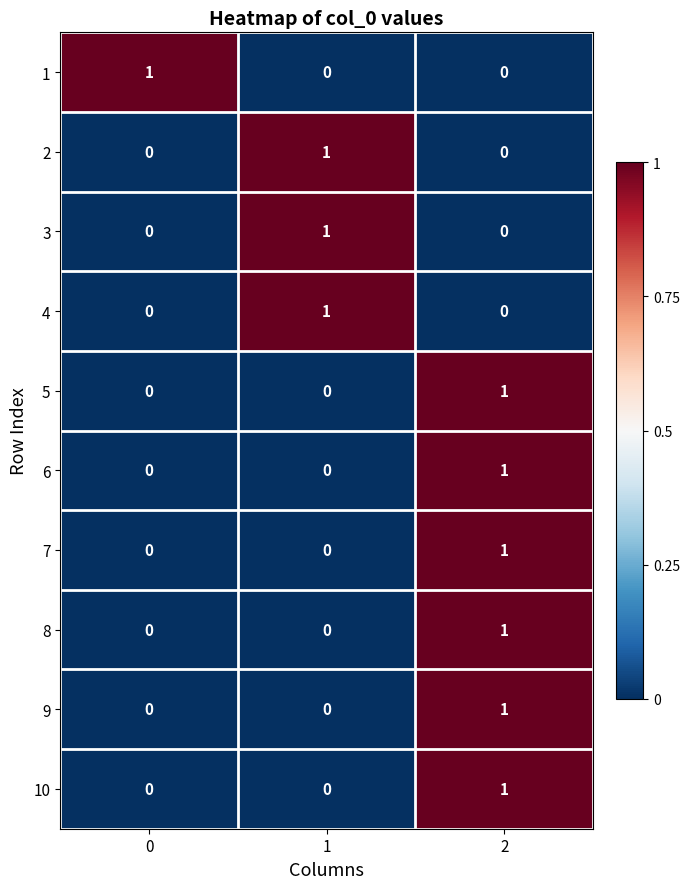

What is the total value across all series at 1?

3